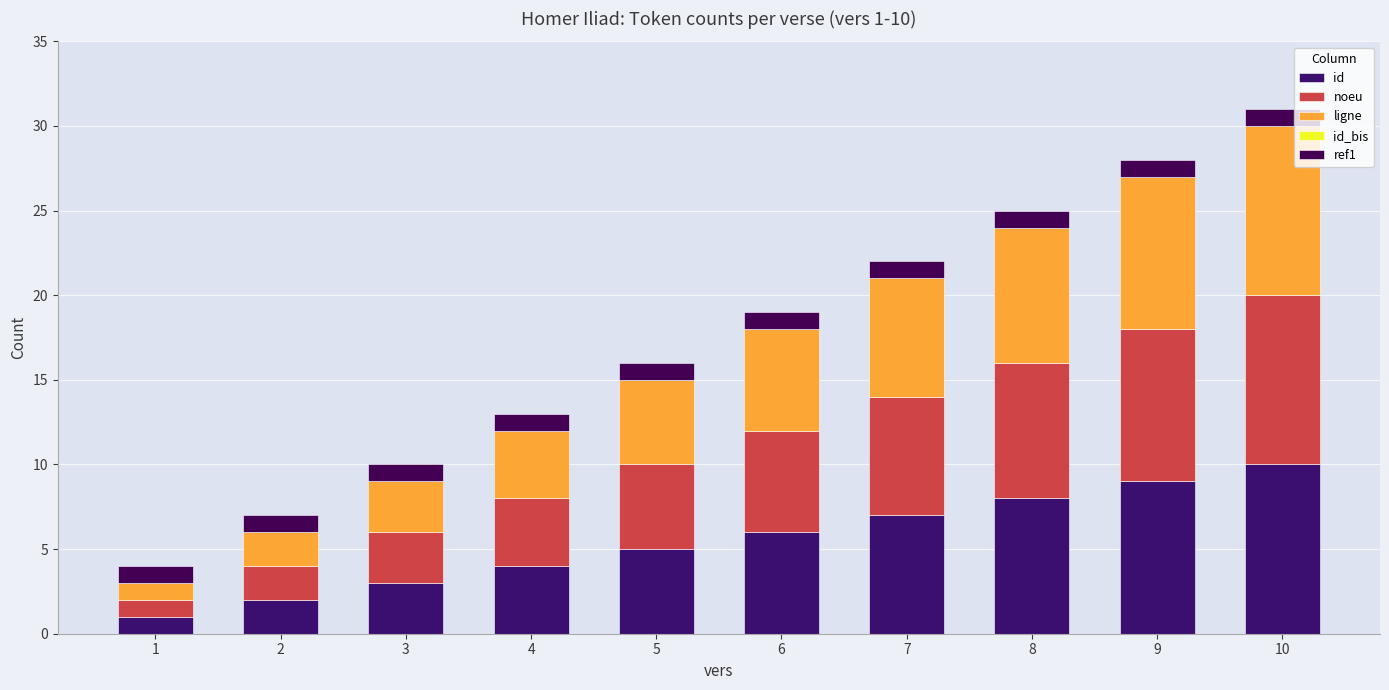

Where is ref1 nearest to the value 1?

1